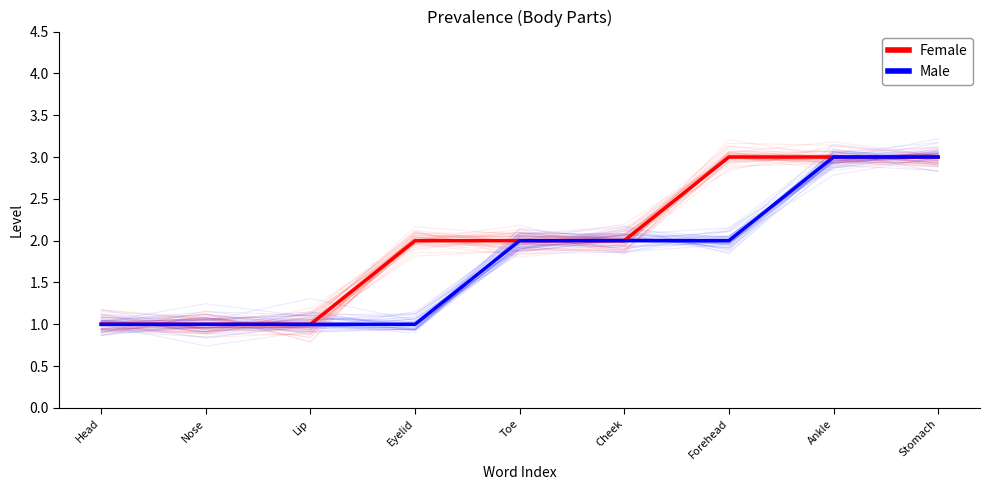

Reading right to left, transcribe all the data shown in this chart.

Female: Stomach=3	Ankle=3	Forehead=3	Cheek=2	Toe=2	Eyelid=2	Lip=1	Nose=1	Head=1
Male: Stomach=3	Ankle=3	Forehead=2	Cheek=2	Toe=2	Eyelid=1	Lip=1	Nose=1	Head=1